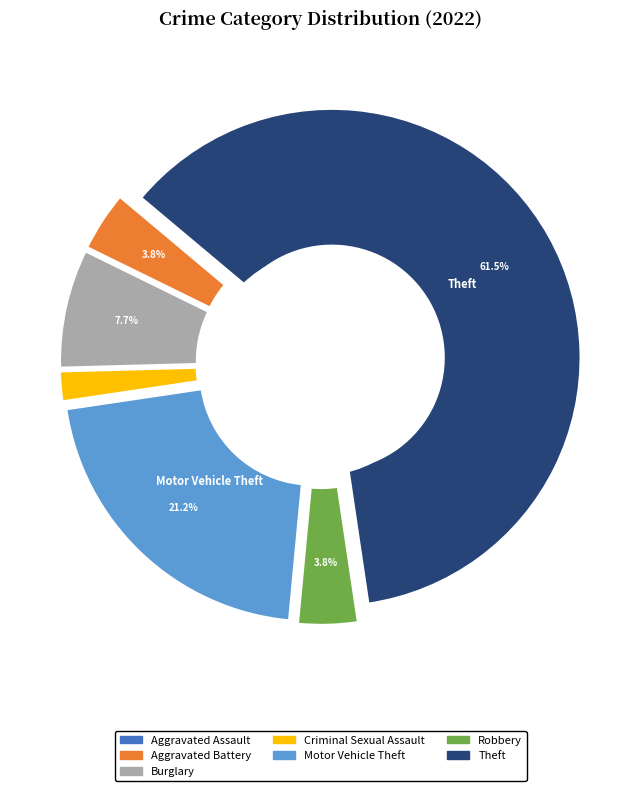

Count the number of slices in the pie.

7